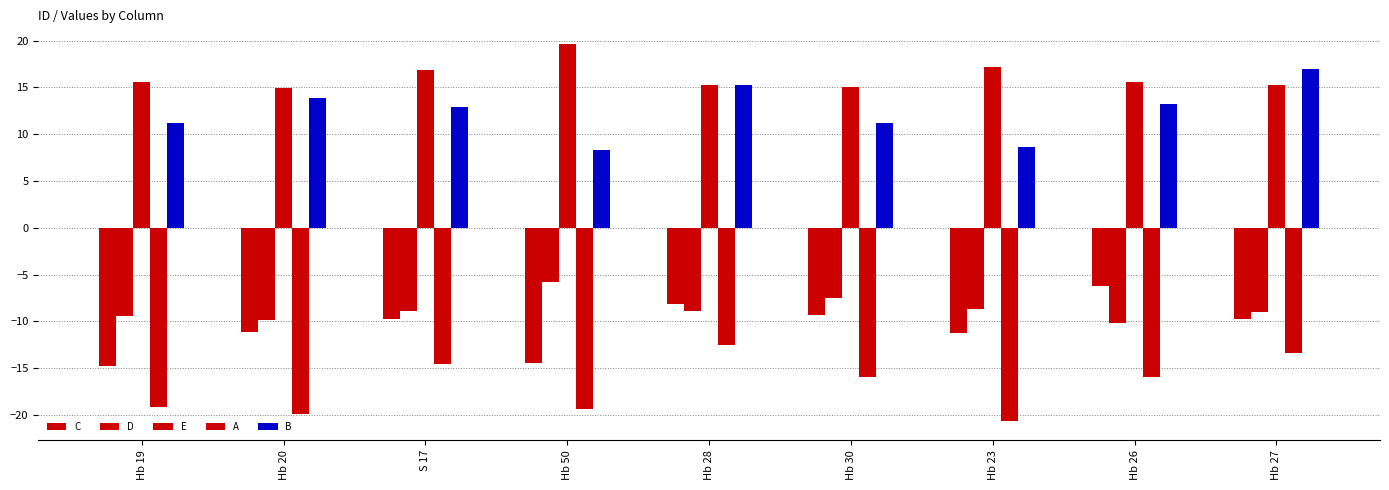

Which series has the largest range (max minus min)?

B